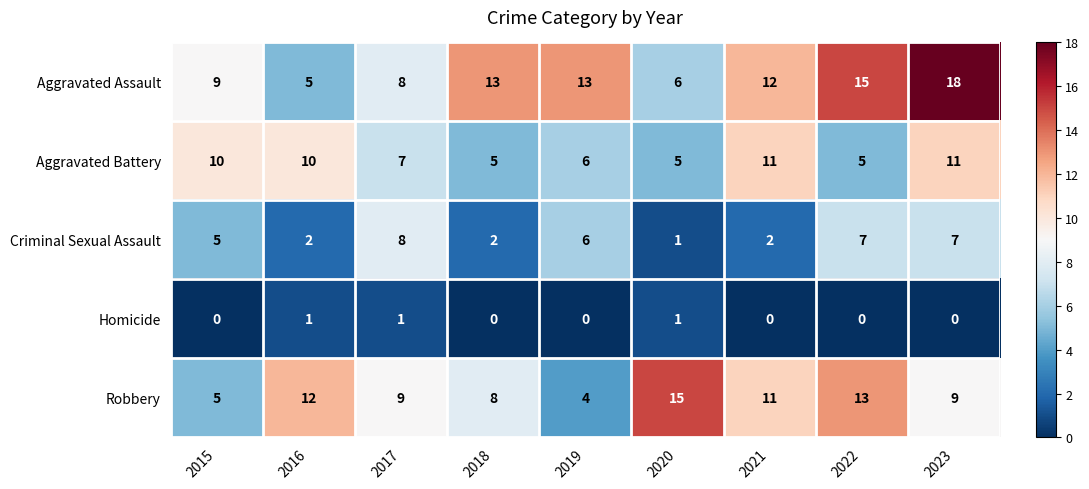

At which category is the sum across all series the highest?

2023